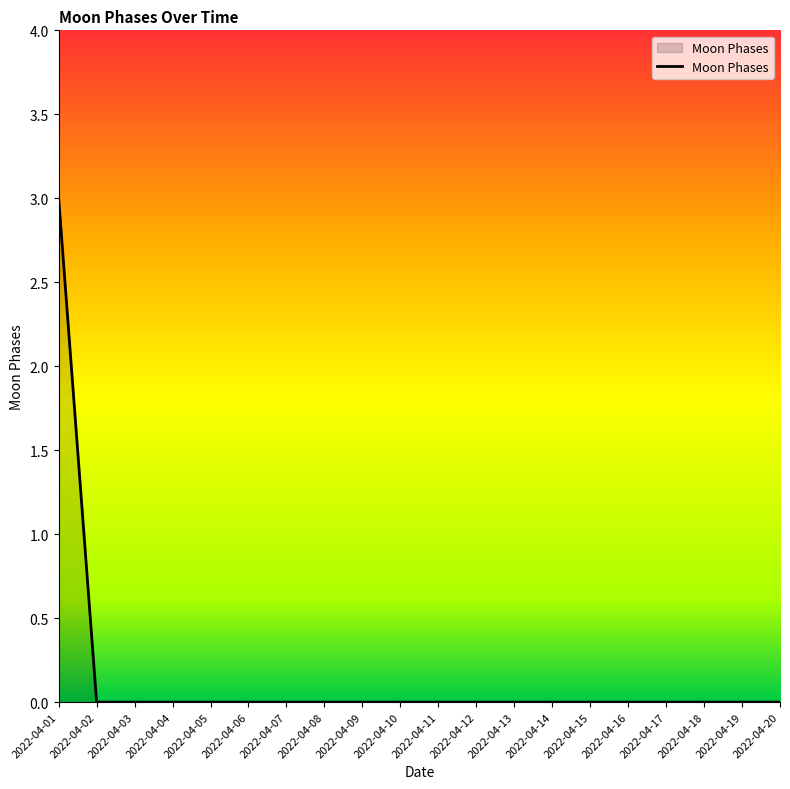

The chart shows a value of 0 at 2022-04-08. True or false?

True